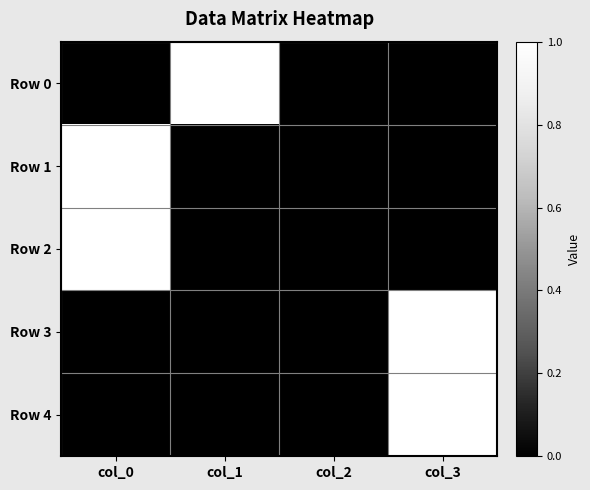

Is it true that Row 1 equals 0 at col_3?

True